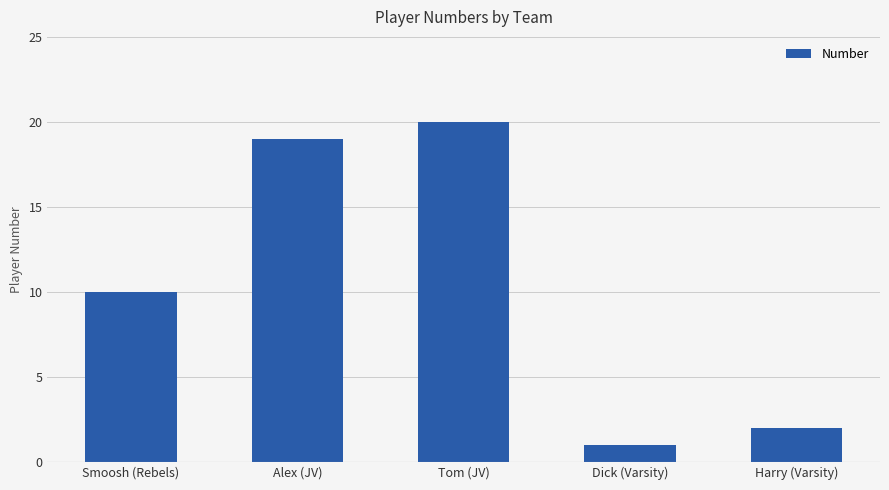

What is the sum of the values at Dick (Varsity) and Alex (JV)?

20